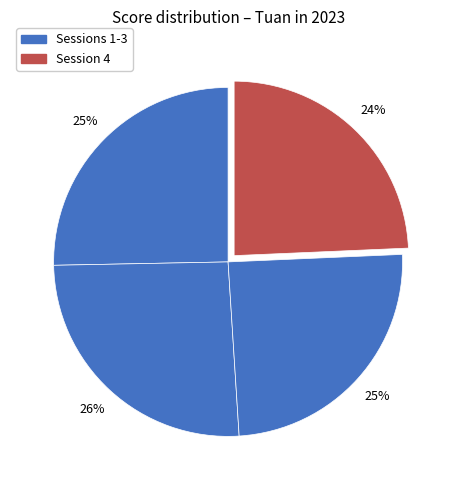

How many segments does this pie chart have?

4